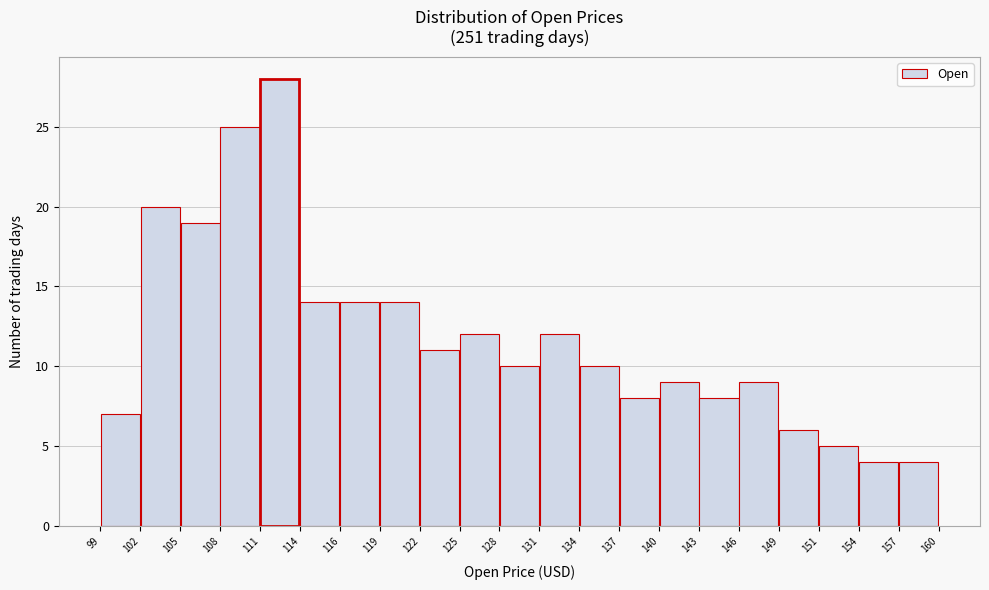

What is the height of the bar covering 128 to 131 on the x-axis? The values are not printed on the chart, so give them approximately, as read against the axis.

10